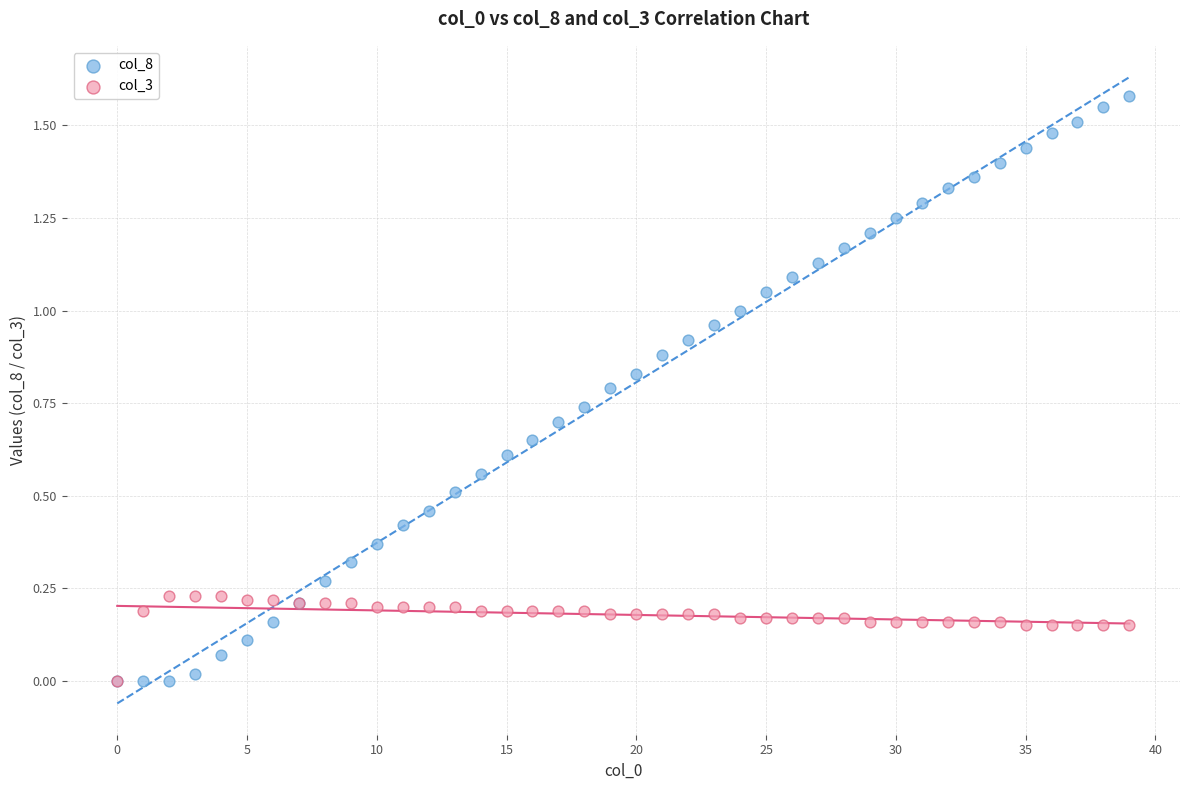

What are all the series names shown in the legend?

col_8, col_3